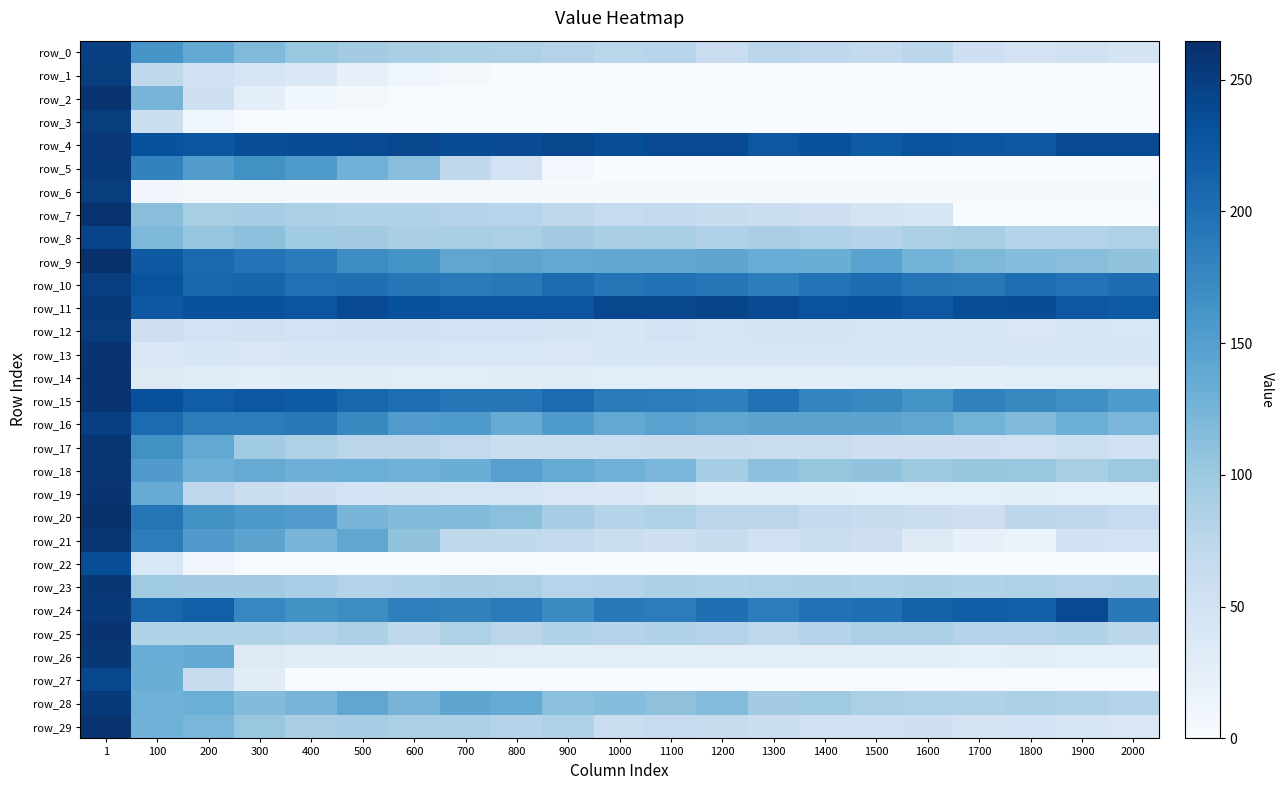

The value of row_28 at 2000 is 144.8. True or false?

False